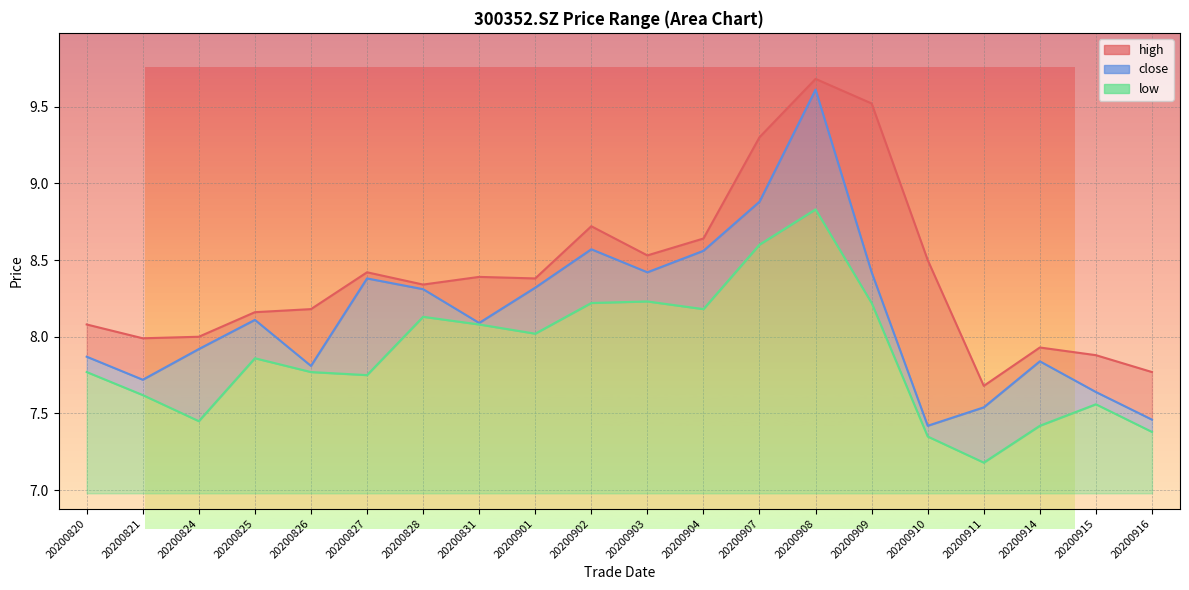

What is the approximate value of high at 20200831?

8.4